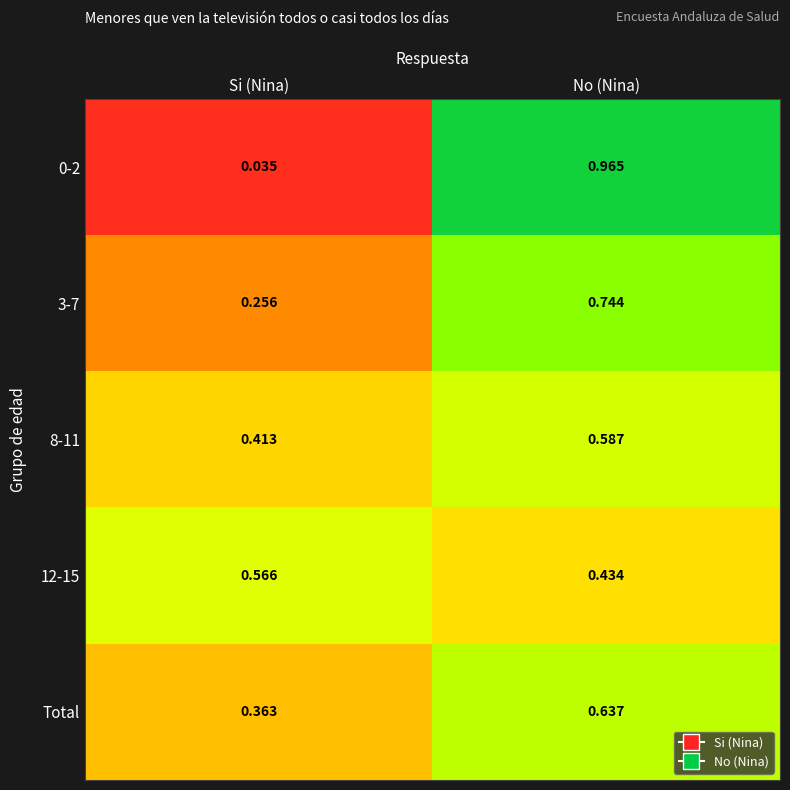

At which label is 12-15 closest to 0?

No (Nina)